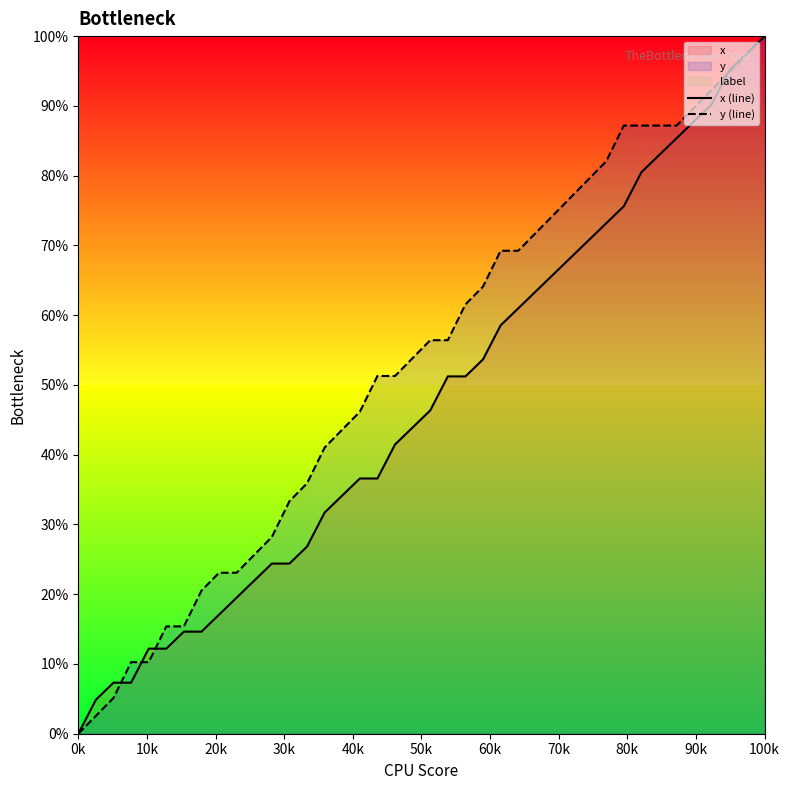

How many positive values does the x (line) series have?

39